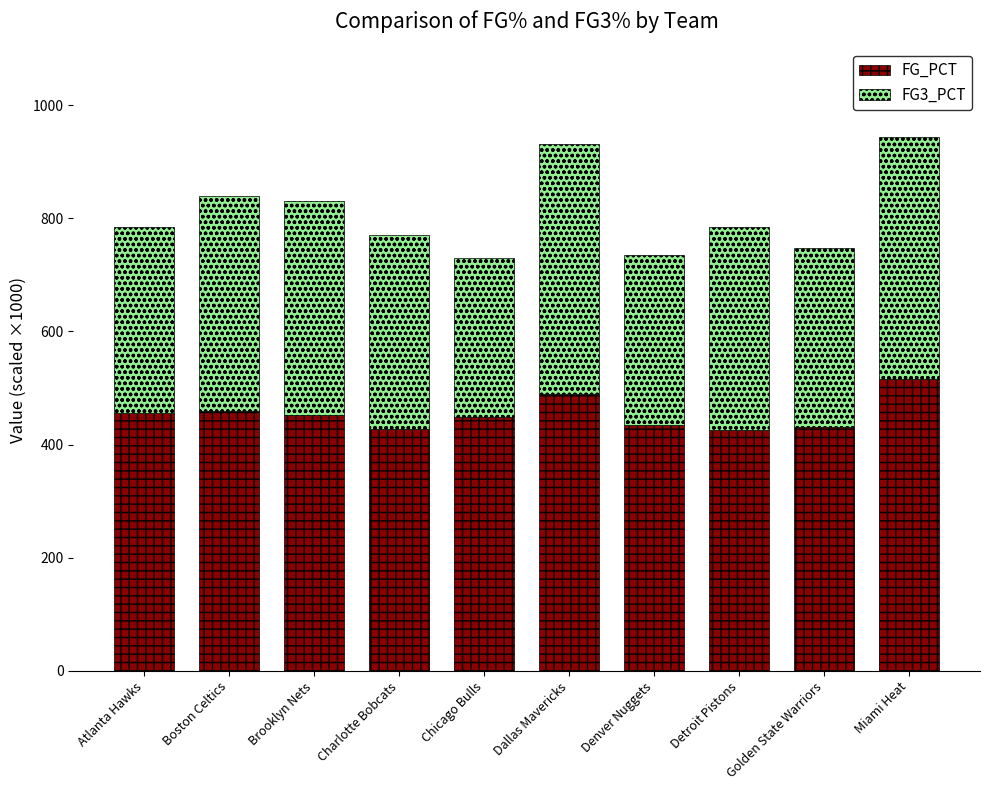

What is the highest value of the FG_PCT series?

515